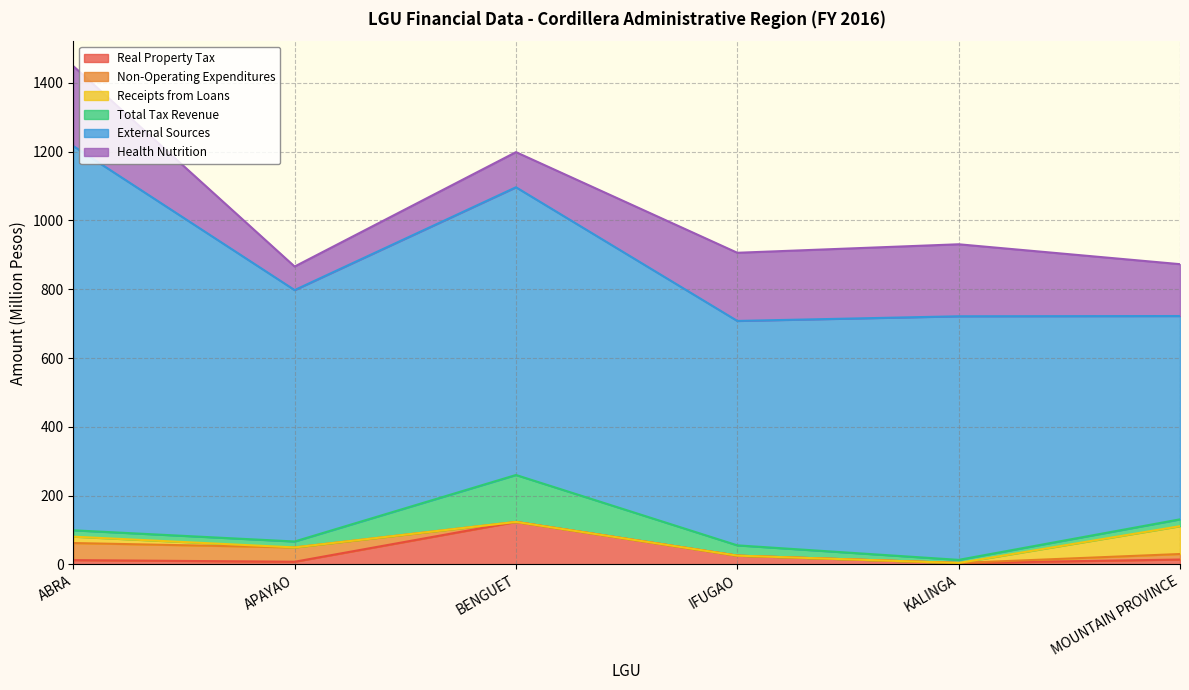

List the labels in order of Real Property Tax value, smallest first.

KALINGA, APAYAO, ABRA, MOUNTAIN PROVINCE, IFUGAO, BENGUET